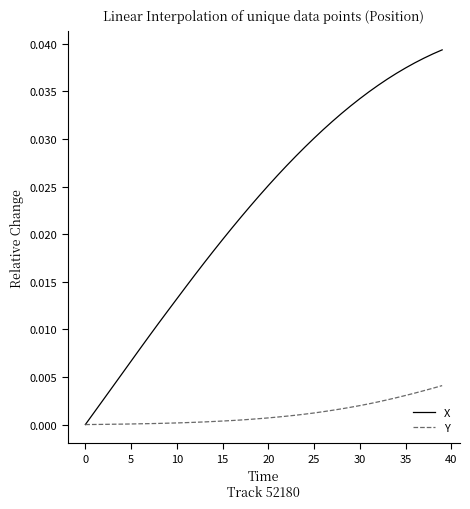

Count the number of data series in this chart.

2